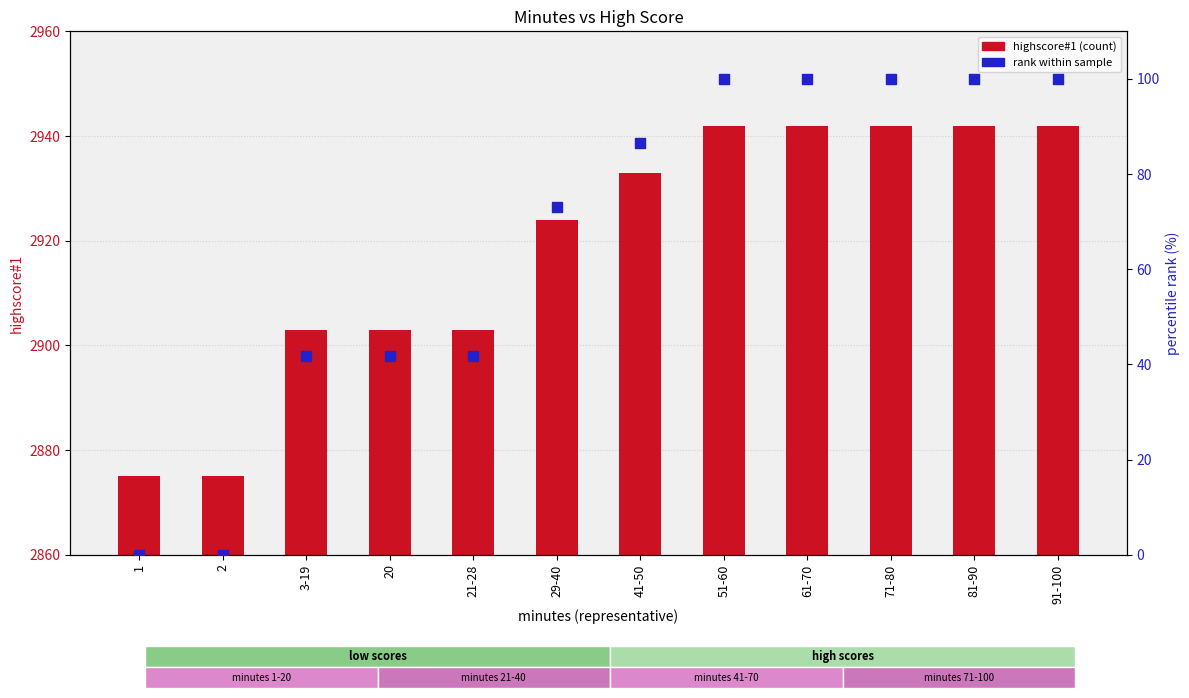

At how many categories does at least one series exceed 551?

12